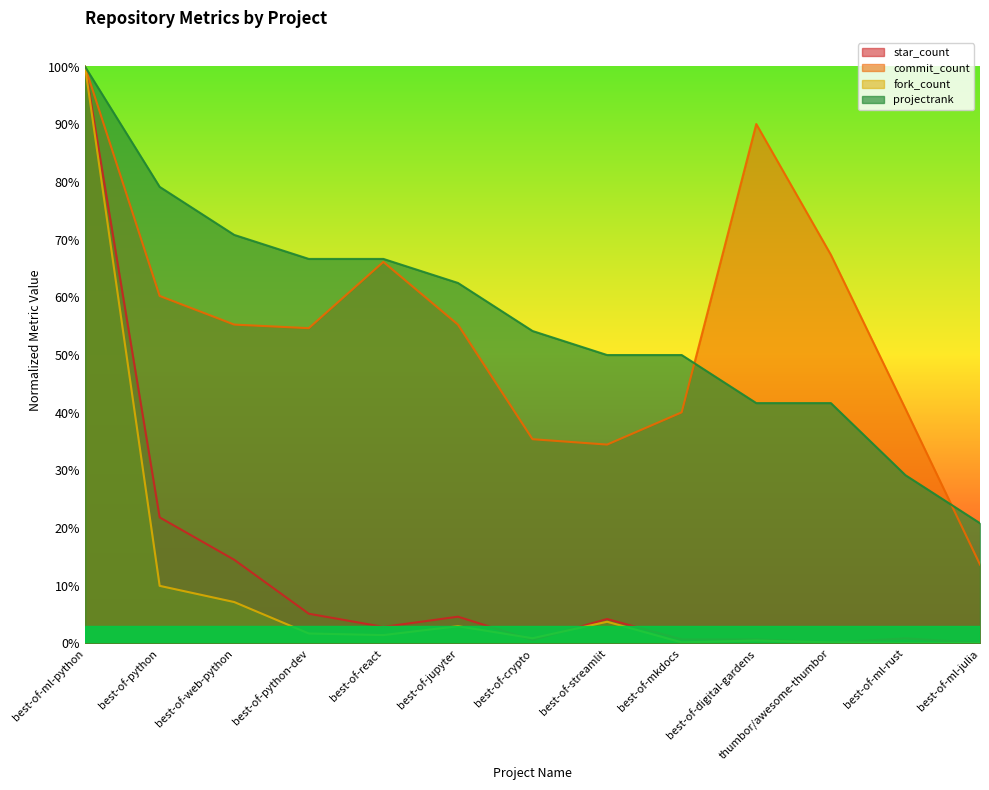

Where is the first local maximum for commit_count?

best-of-react